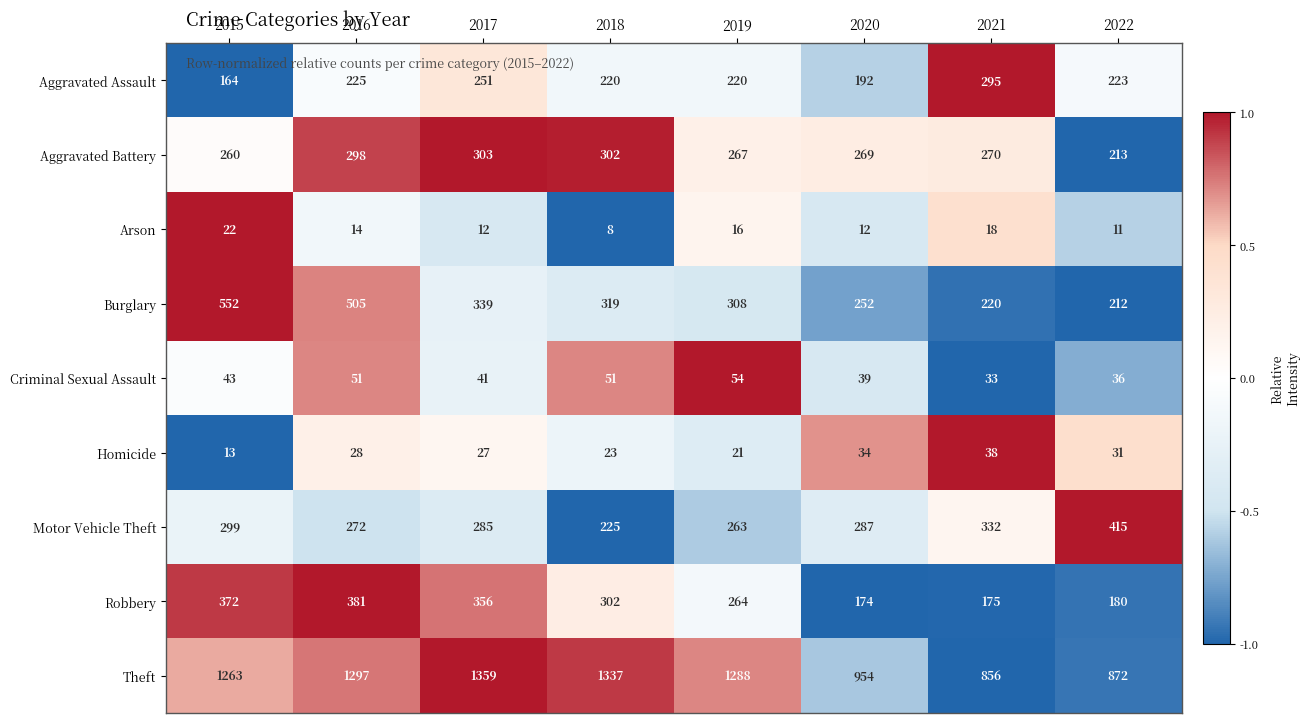

Which label corresponds to the largest value in the chart?

2017